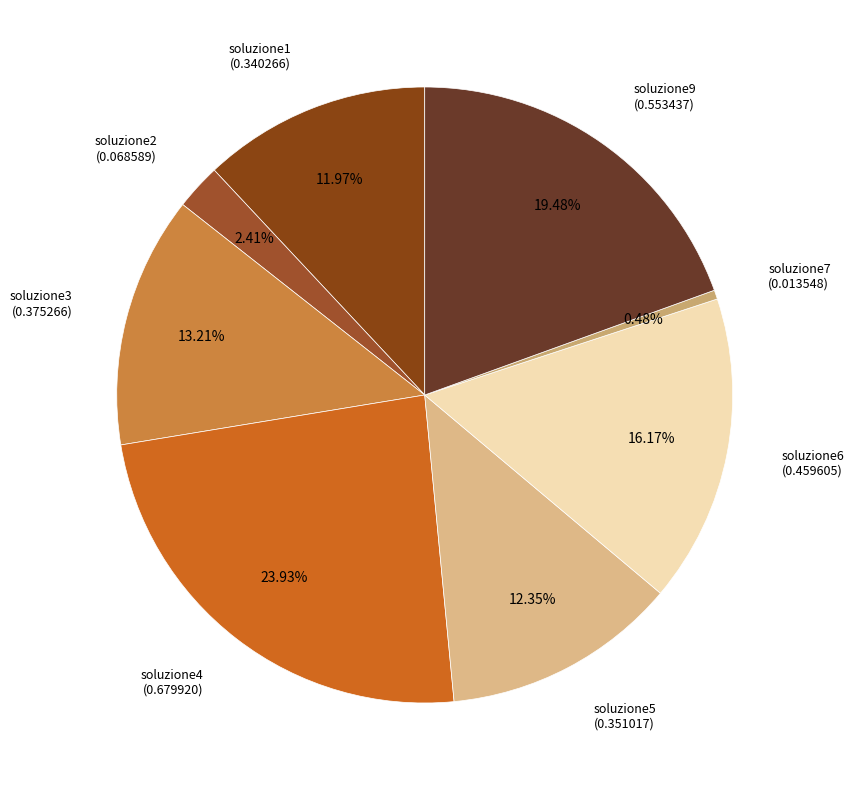

True or false: soluzione5 accounts for 12% of the total.

True